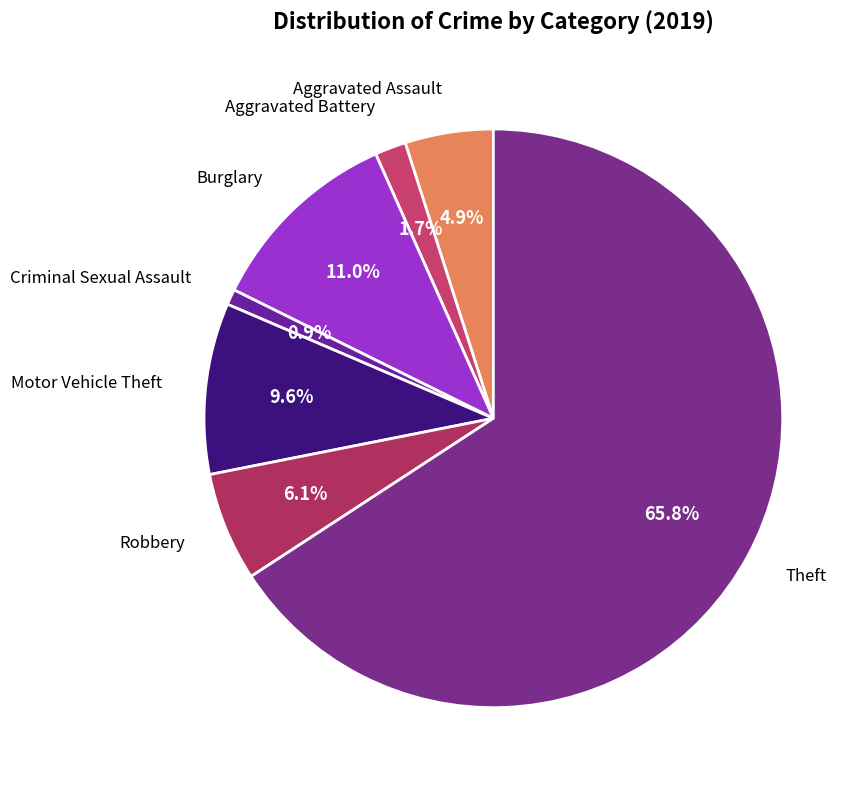

Which slice represents more than half of the pie?

Theft